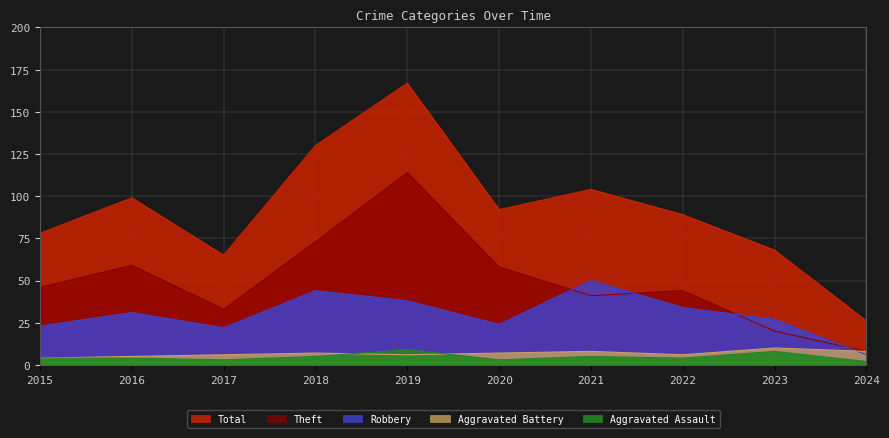

How many intersections are there between Theft and Robbery?

4